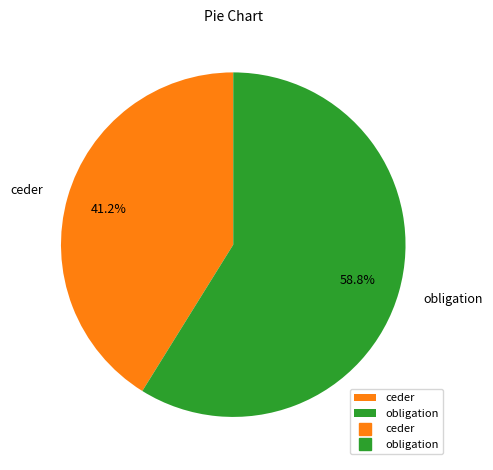

The ceder slice represents 41% of the pie. True or false?

True